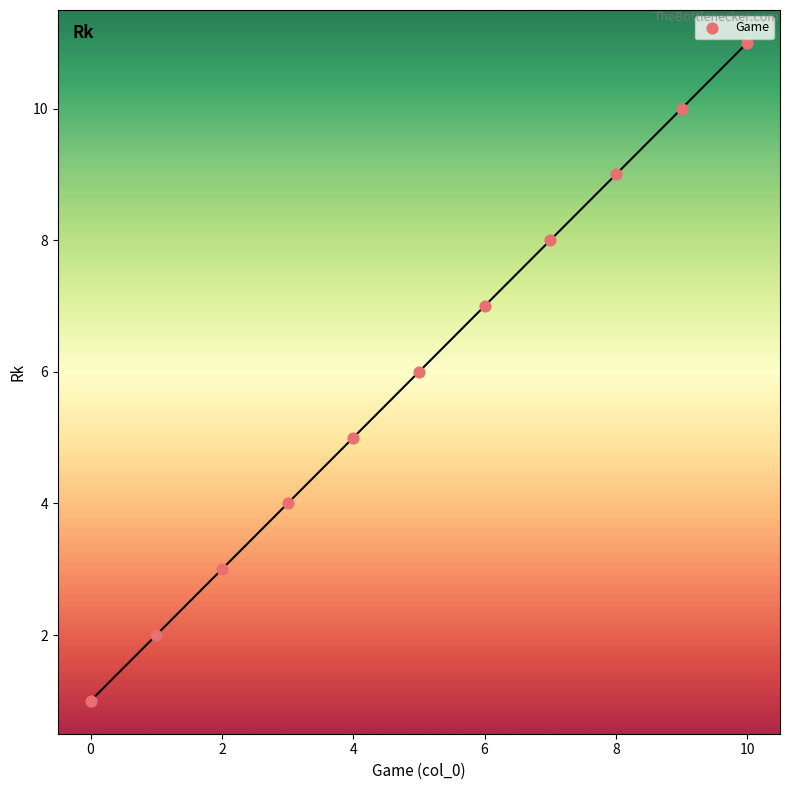

What is the average Y value?

6